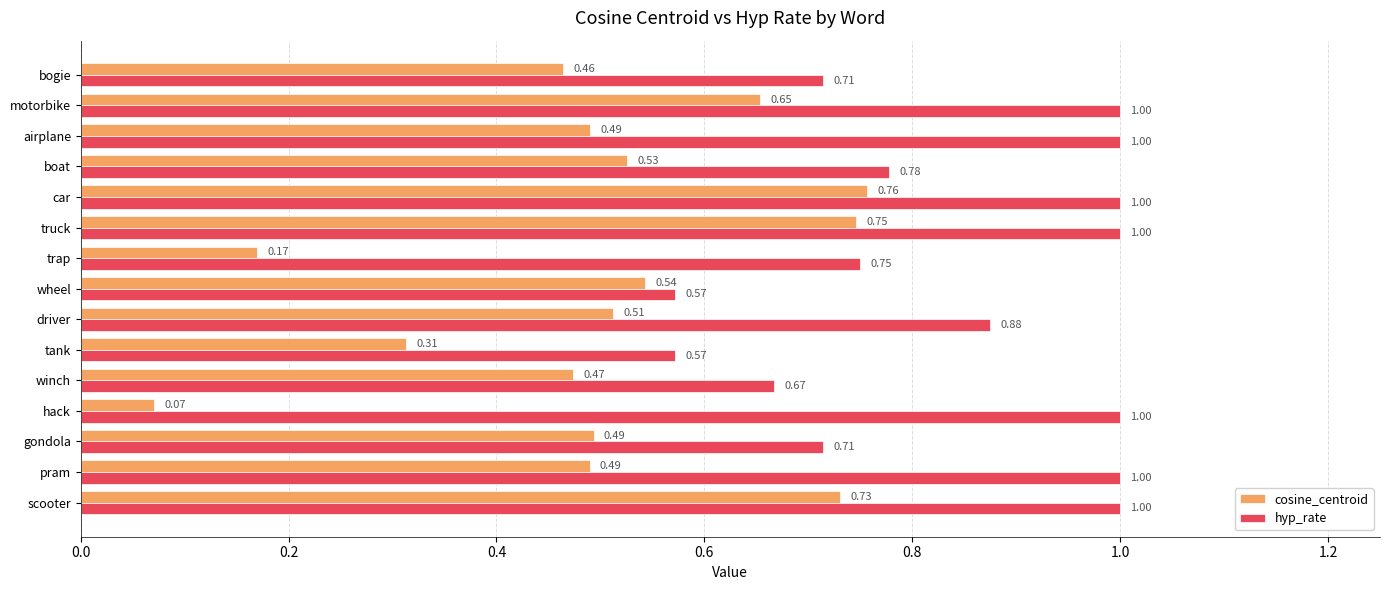

Which series changed the most between scooter and truck?

cosine_centroid